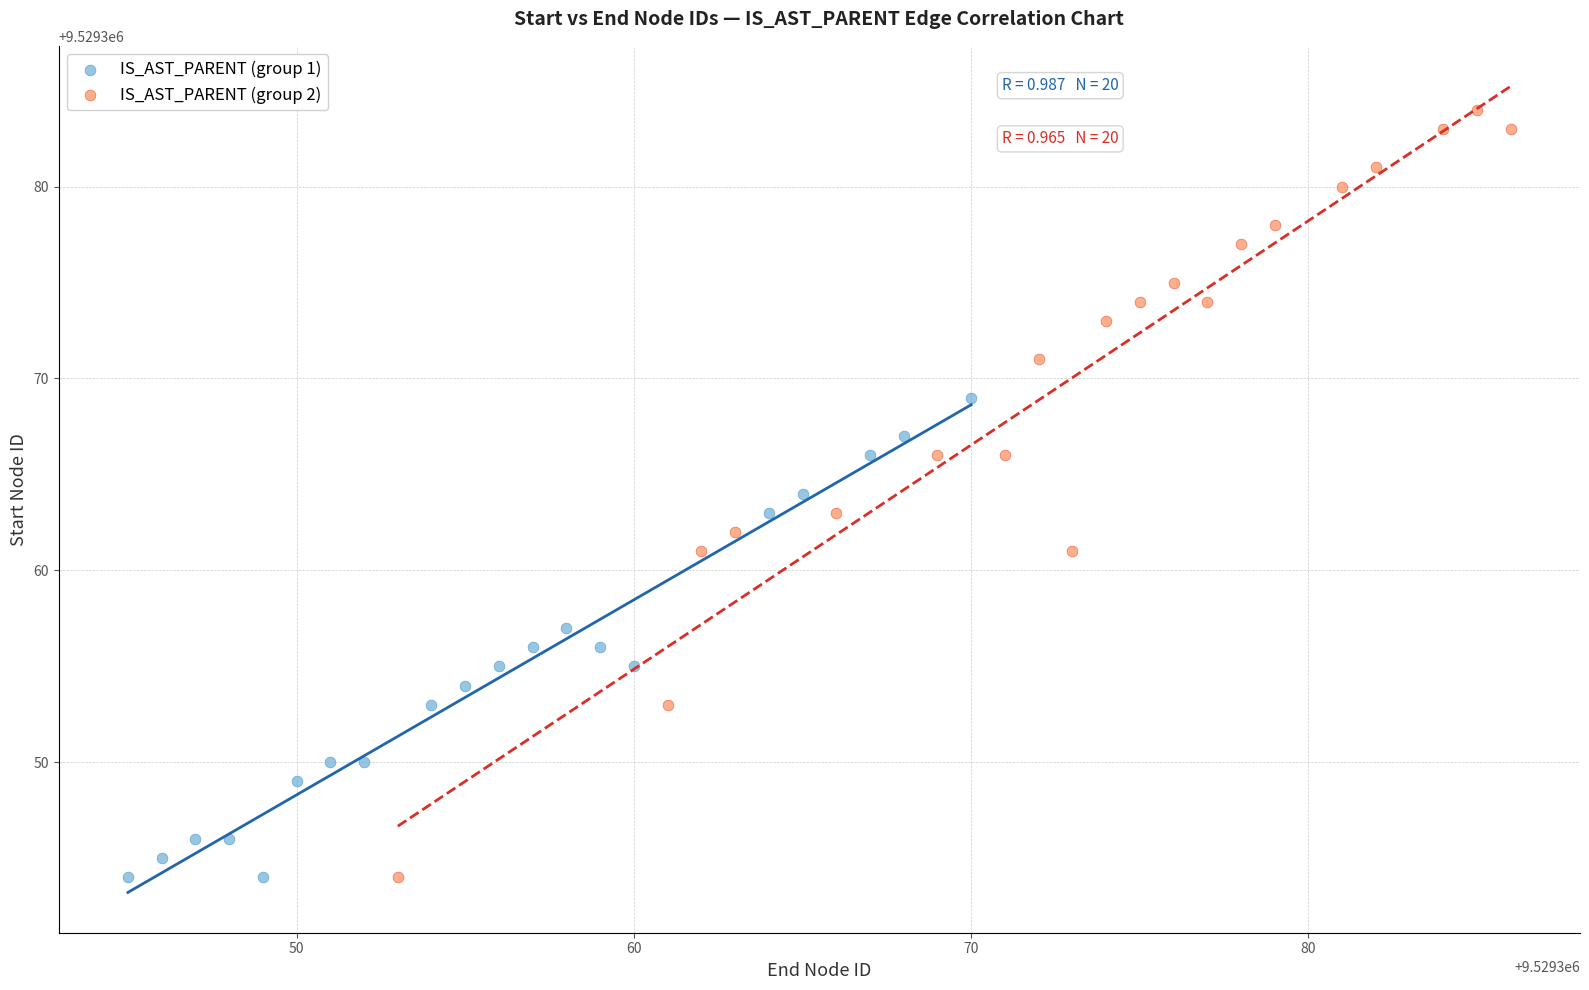

What are all the series names shown in the legend?

IS_AST_PARENT (group 1), IS_AST_PARENT (group 2)